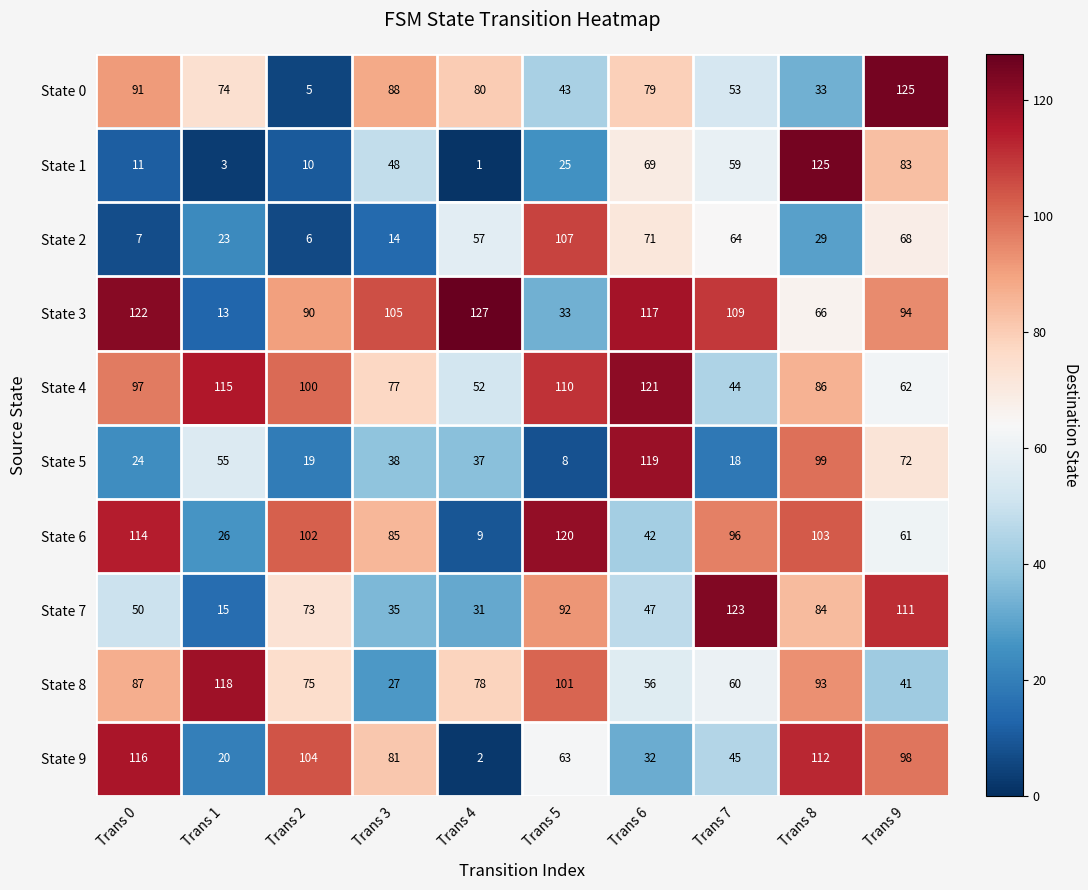

Where is State 9 nearest to the value 59?

Trans 5